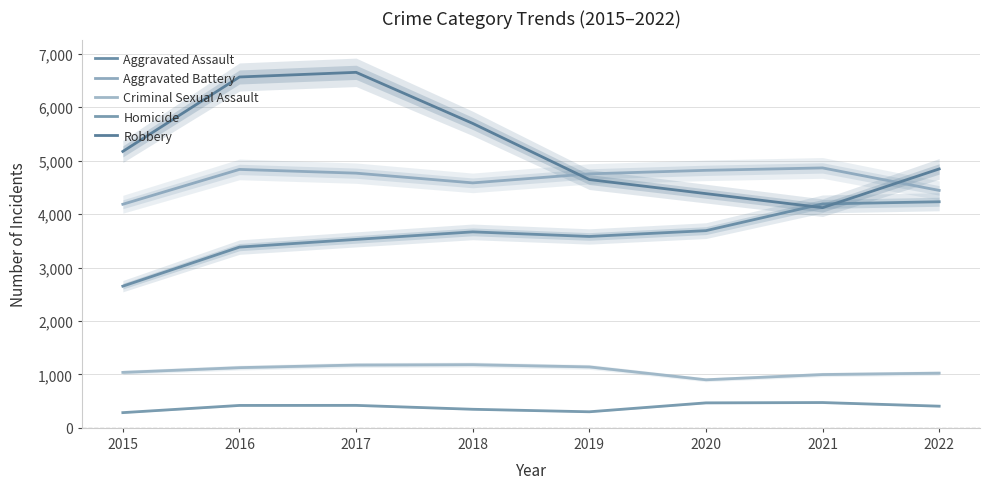

Reading left to right, what are all the values shown in this chart?

Aggravated Assault: 2652	3383	3527	3668	3582	3691	4191	4232
Aggravated Battery: 4185	4837	4767	4585	4754	4820	4865	4444
Criminal Sexual Assault: 1038	1127	1176	1183	1141	900	998	1024
Homicide: 285	420	421	348	301	468	474	406
Robbery: 5174	6567	6654	5698	4647	4384	4121	4846